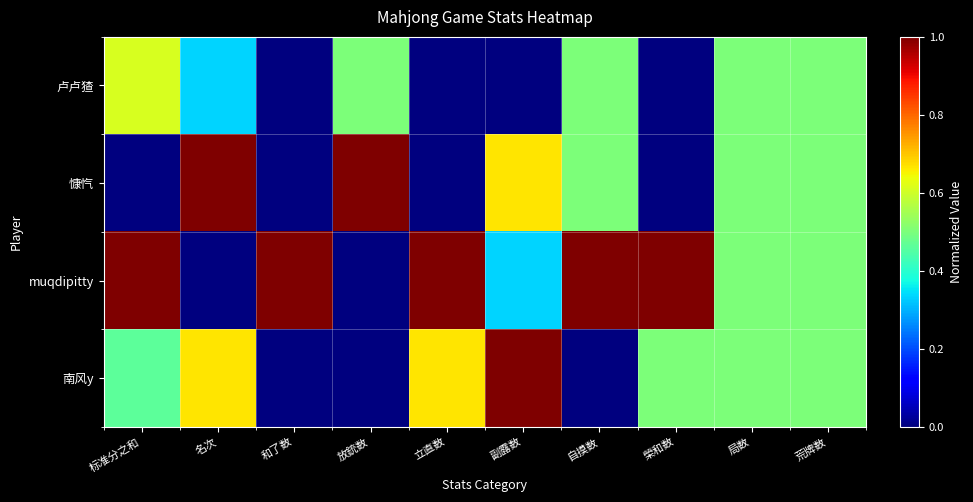

What is the spread (max minus min) of values at 和了数?

1.0